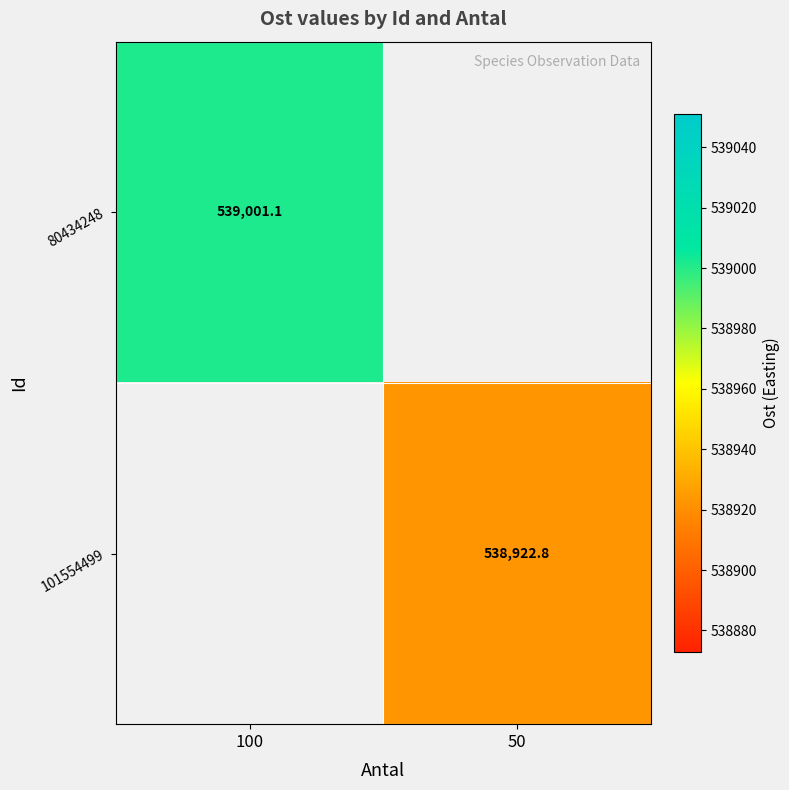

Is the value of 80434248 at 100 greater than the value of 101554499 at 50?

Yes